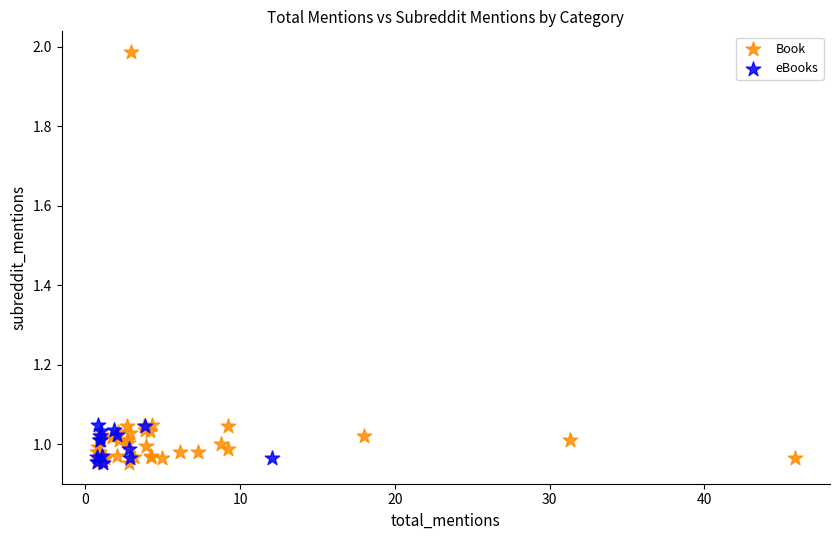

Which series has the largest Y range (max minus min)?

Book